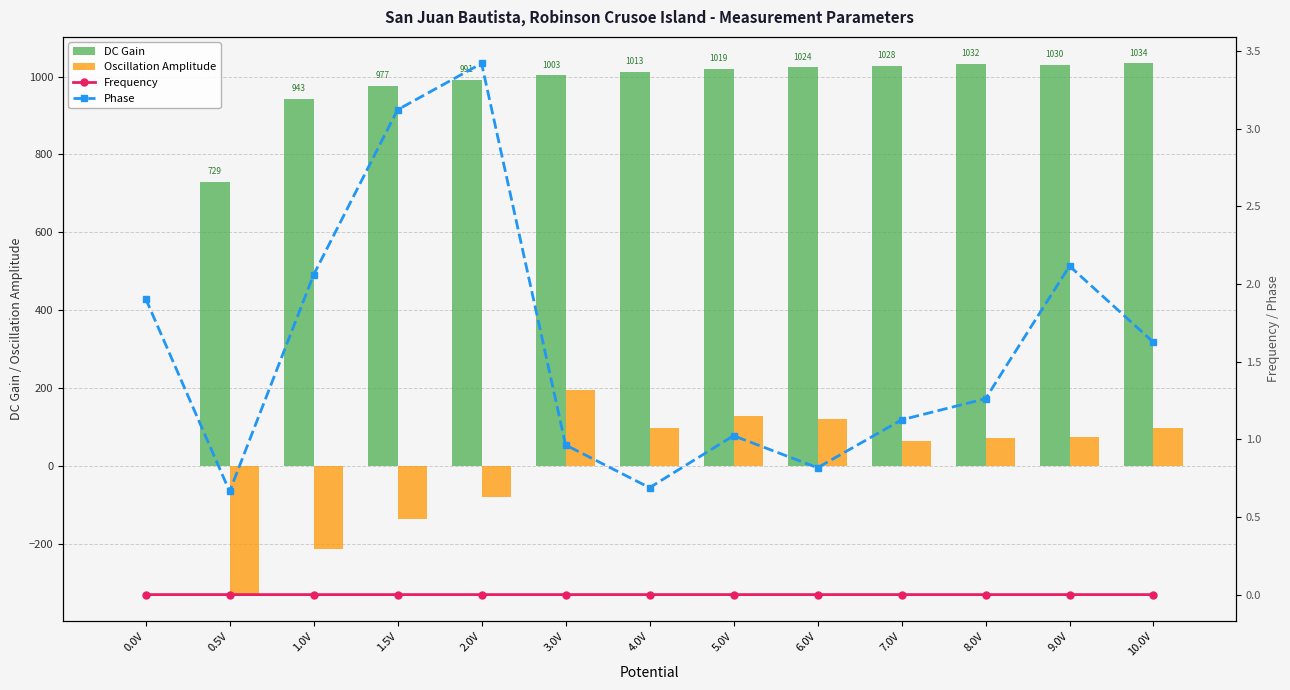

What is the label of the 7th bar from the left?

4.0V